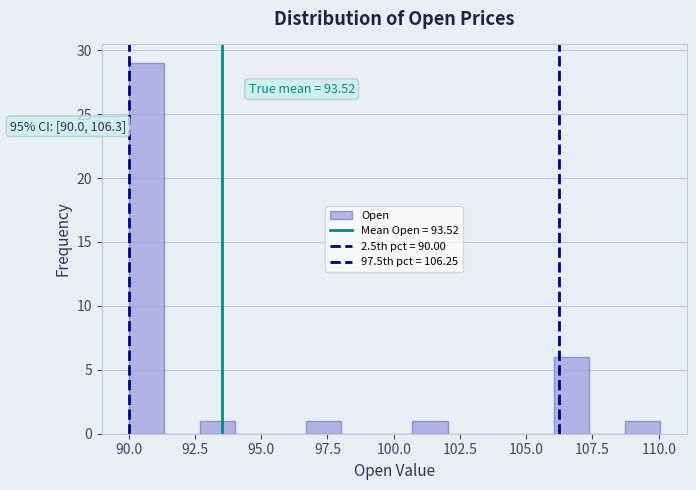

Read against the x-axis, roughly where is the centre of the tallest bar?

90.5